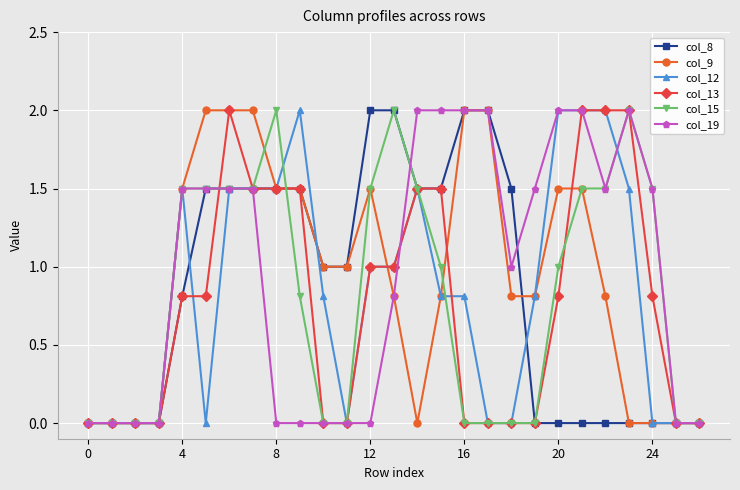

What is the maximum value shown in the chart?

2.0